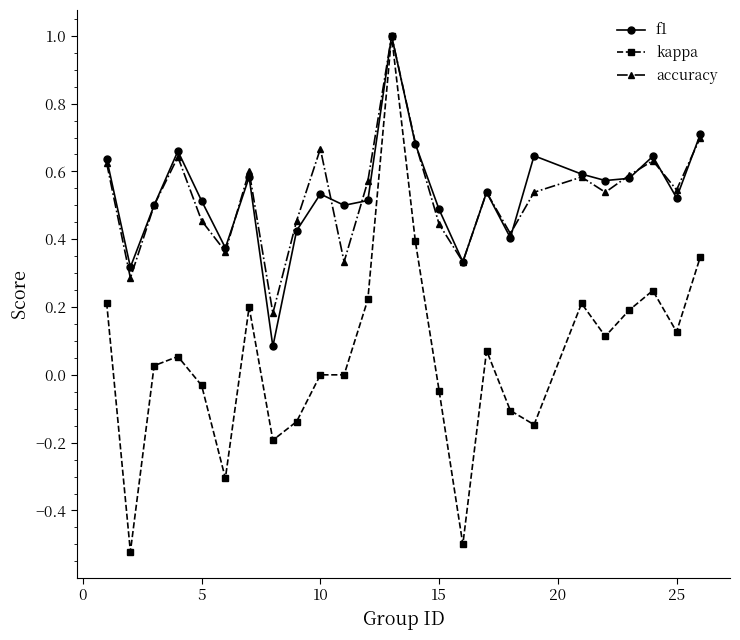

True or false: accuracy has more than 2 points higher than both neighbors.

True